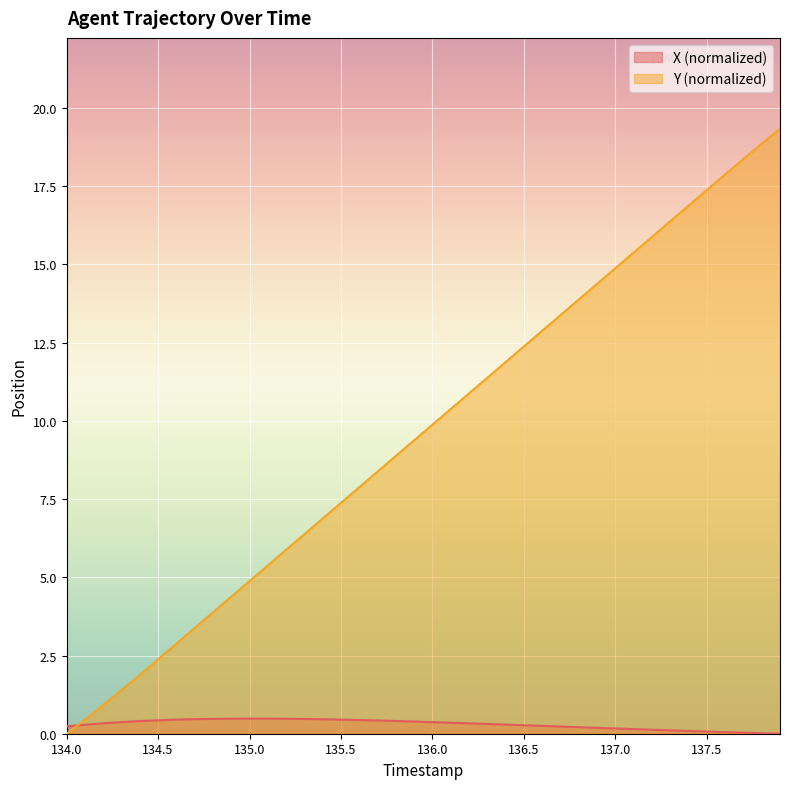

Which series has the largest total across all categories?

Y (normalized)